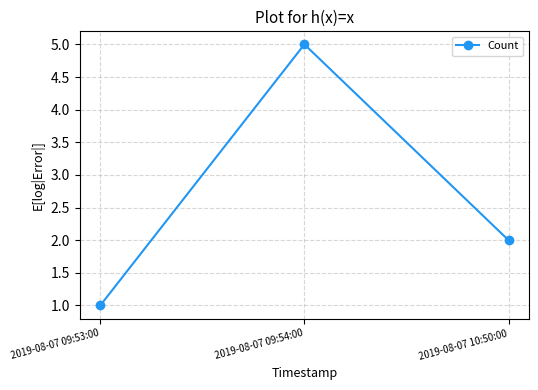

List the labels in order of value, smallest first.

2019-08-07 09:53:00, 2019-08-07 10:50:00, 2019-08-07 09:54:00